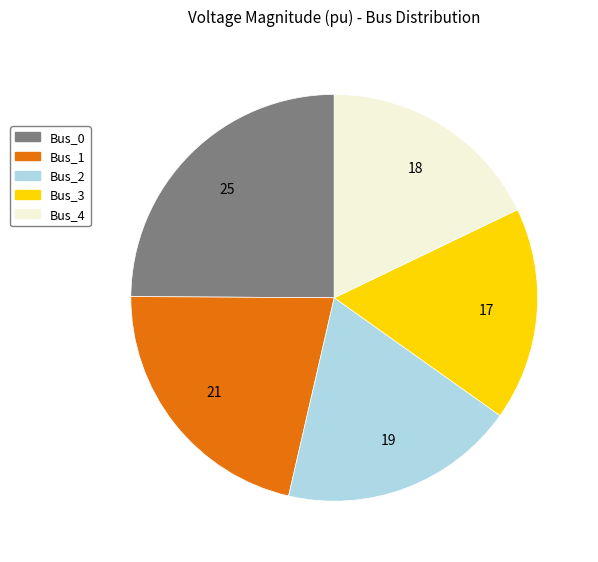

How many segments does this pie chart have?

5